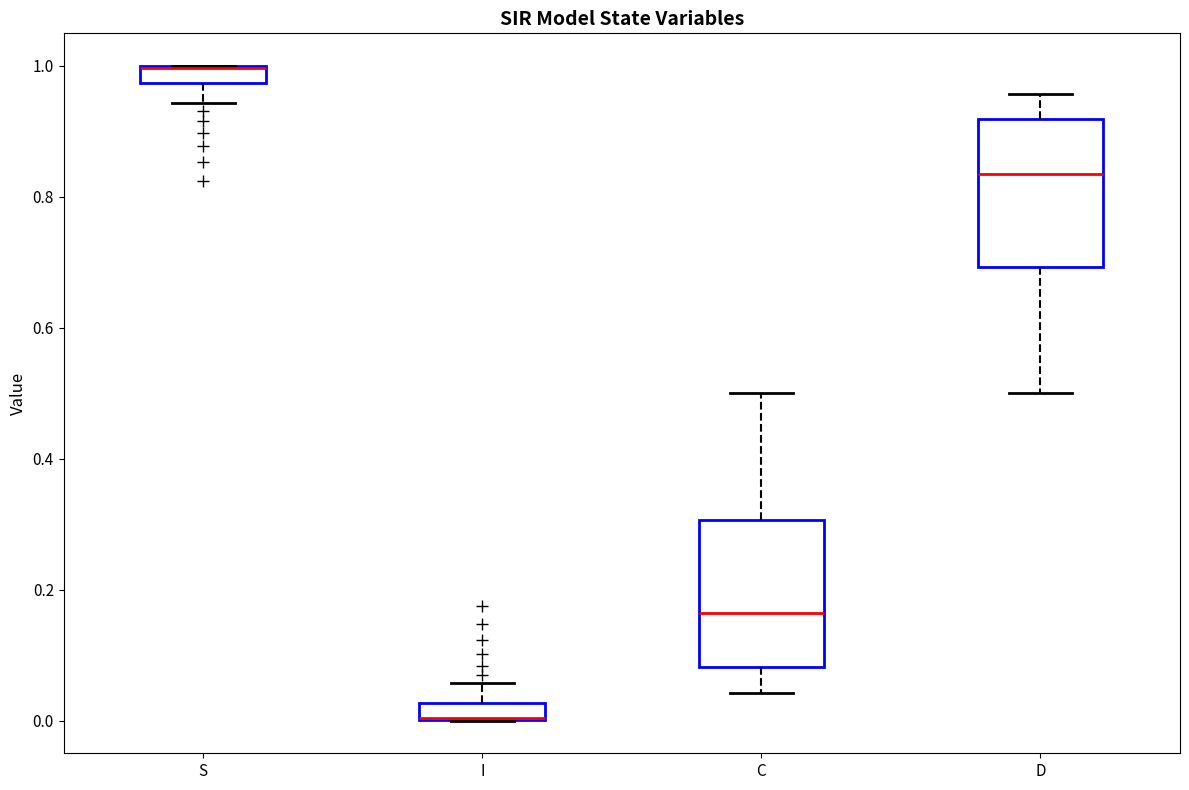

Where is the upper edge of the box for S on the y-axis? The values are not printed on the chart, so give them approximately, as read against the axis.

1.00